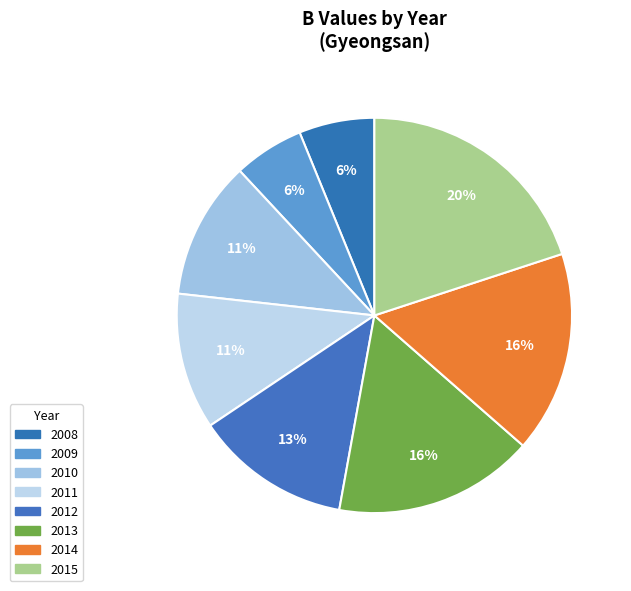

Approximately how many times larger is the value at 2012 compared to 2015?

0.6